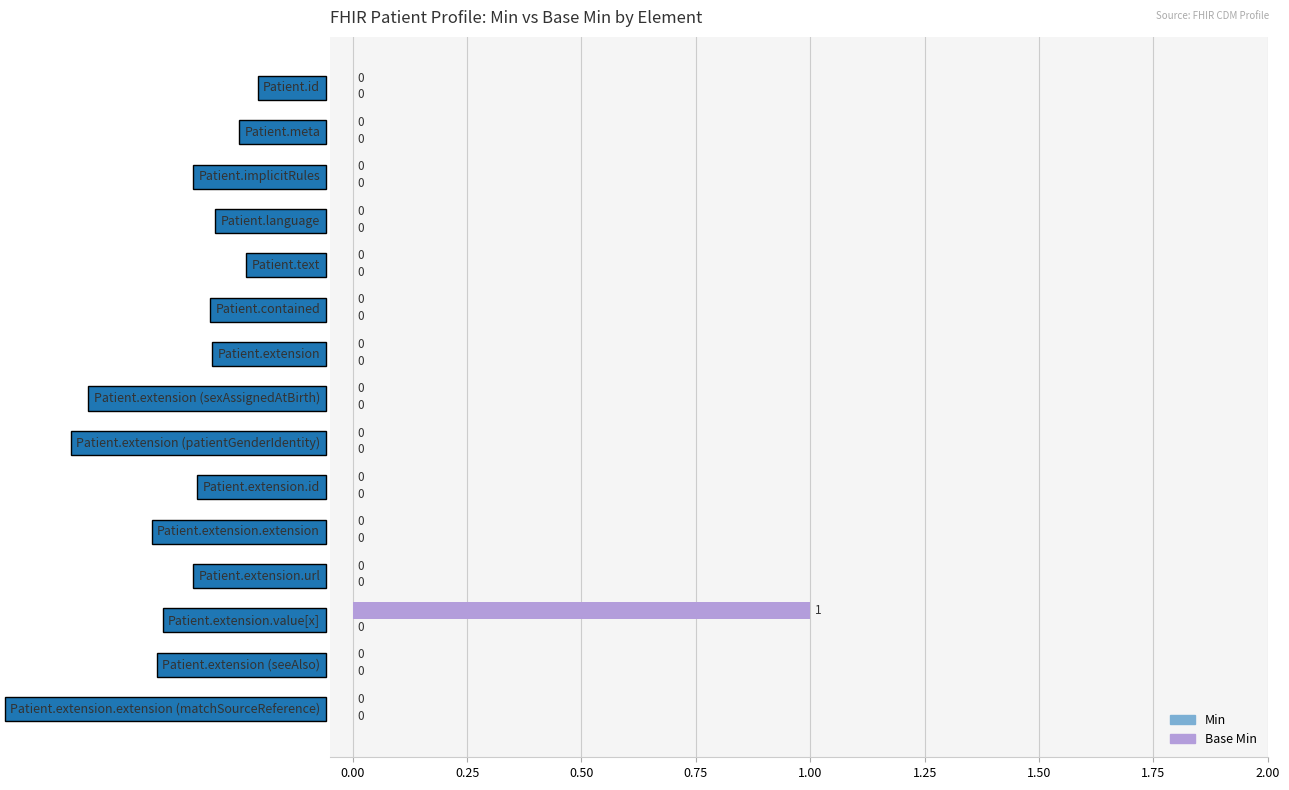

What is the change in value from Patient.extension to Patient.extension.value[x]?

+1